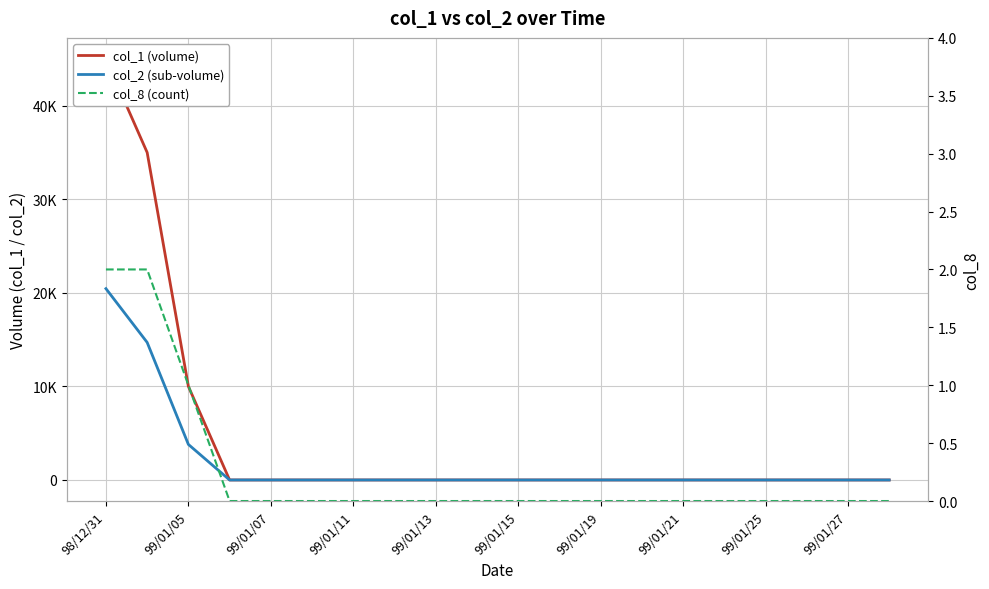

Which series has the widest spread of values?

col_1 (volume)